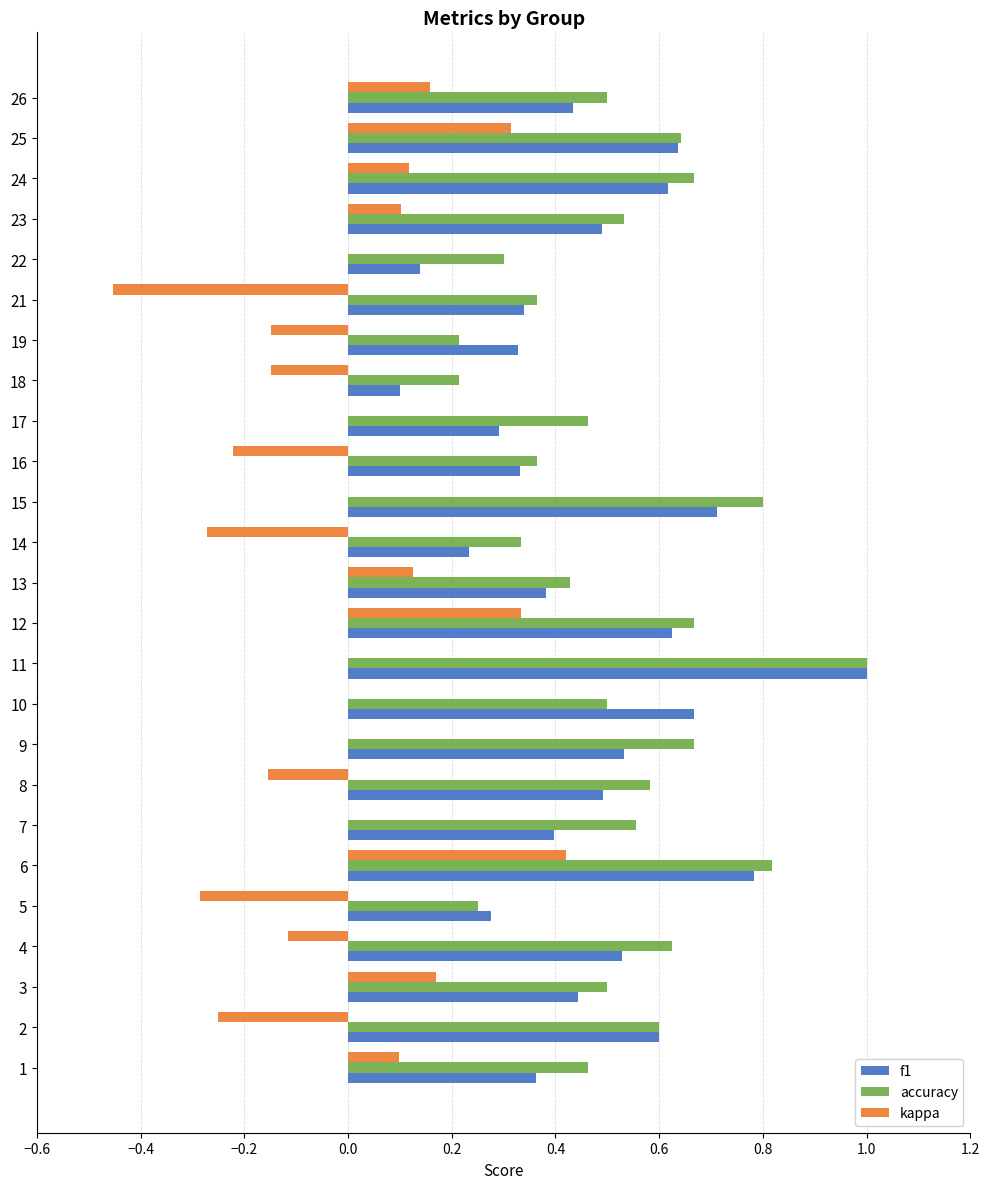

What is the maximum value for accuracy?

1.0